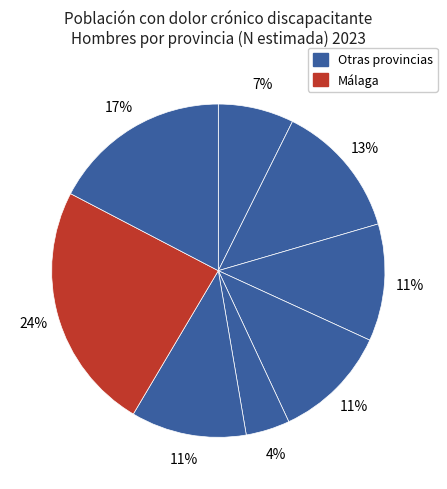

To the nearest percent, what is the average slice percentage?

12%